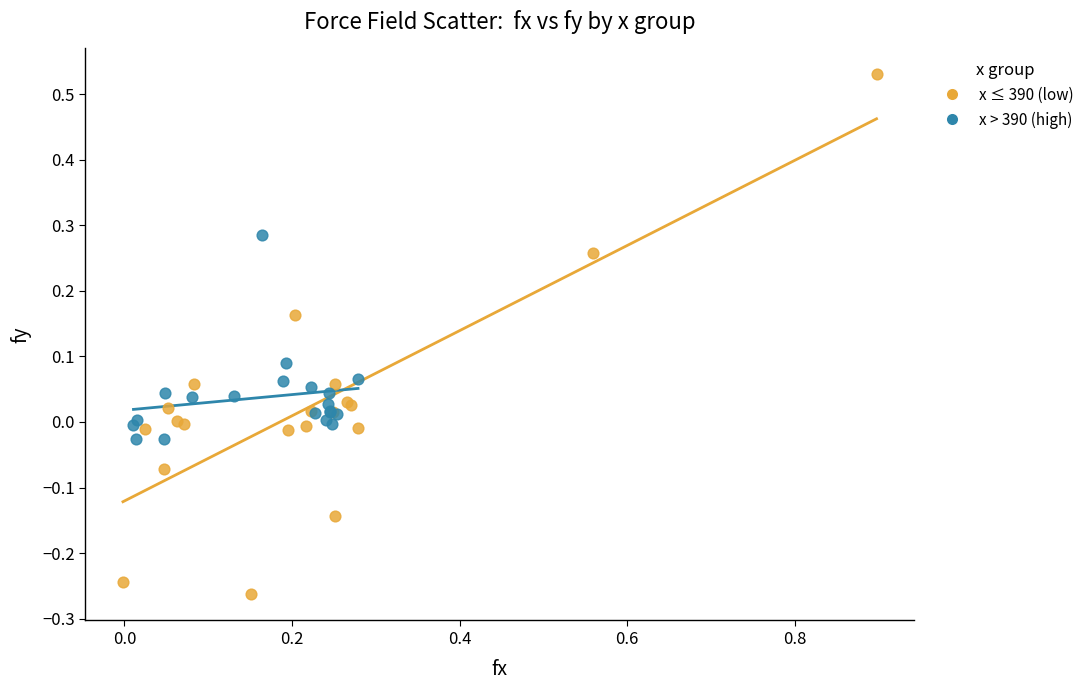

Which series reaches the maximum Y coordinate?

x ≤ 390 (low)